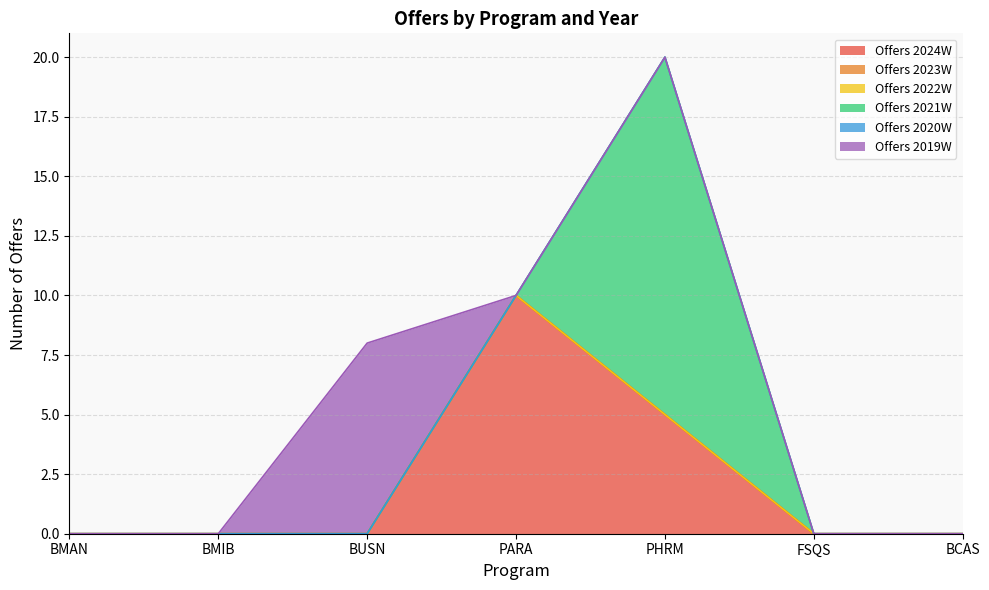

Reading right to left, what are all the values shown in this chart?

Offers 2024W: BCAS=0	FSQS=0	PHRM=5	PARA=10	BUSN=0	BMIB=0	BMAN=0
Offers 2023W: BCAS=0	FSQS=0	PHRM=0	PARA=0	BUSN=0	BMIB=0	BMAN=0
Offers 2022W: BCAS=0	FSQS=0	PHRM=0	PARA=0	BUSN=0	BMIB=0	BMAN=0
Offers 2021W: BCAS=0	FSQS=0	PHRM=15	PARA=0	BUSN=0	BMIB=0	BMAN=0
Offers 2020W: BCAS=0	FSQS=0	PHRM=0	PARA=0	BUSN=0	BMIB=0	BMAN=0
Offers 2019W: BCAS=0	FSQS=0	PHRM=0	PARA=0	BUSN=8	BMIB=0	BMAN=0